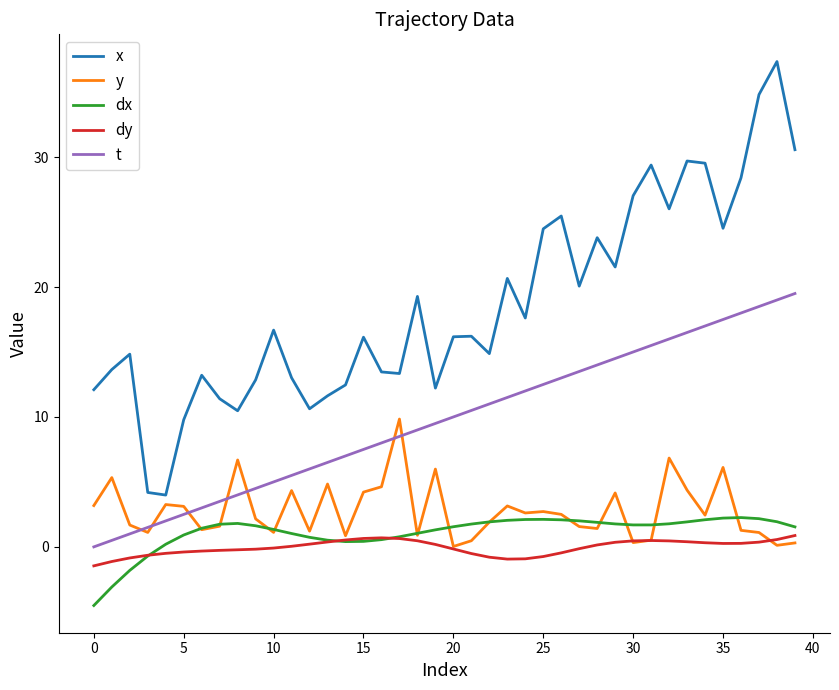

Which series has the largest total across all categories?

x